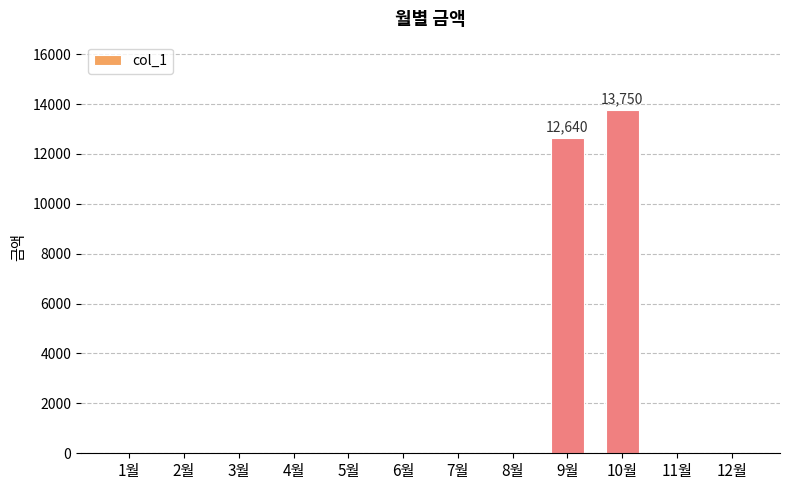

The value at 2월 is -5785. True or false?

False